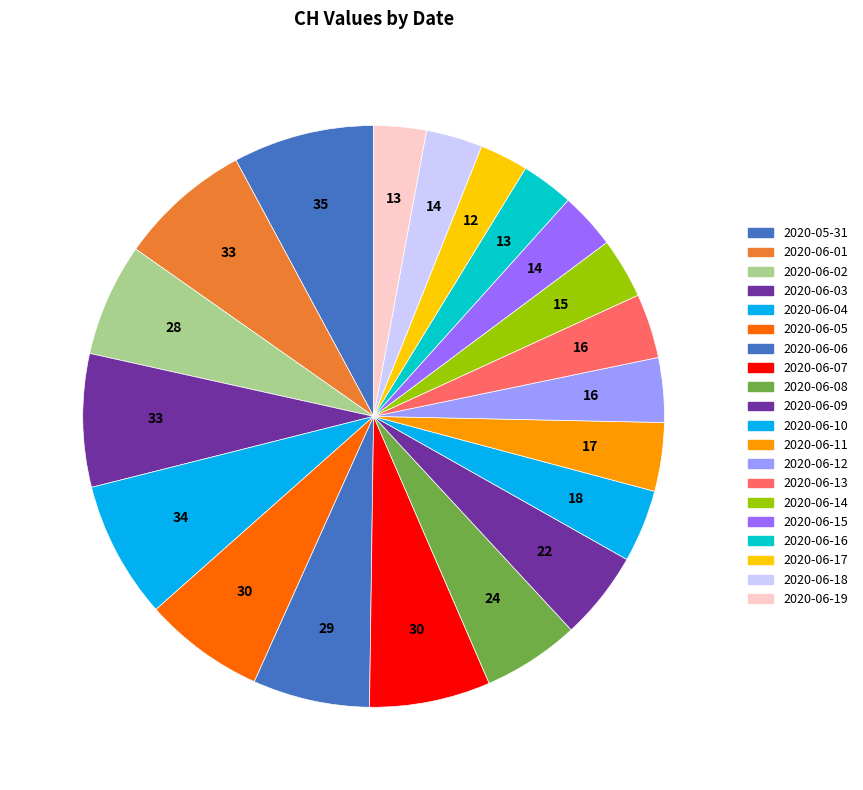

Count the number of slices in the pie.

20